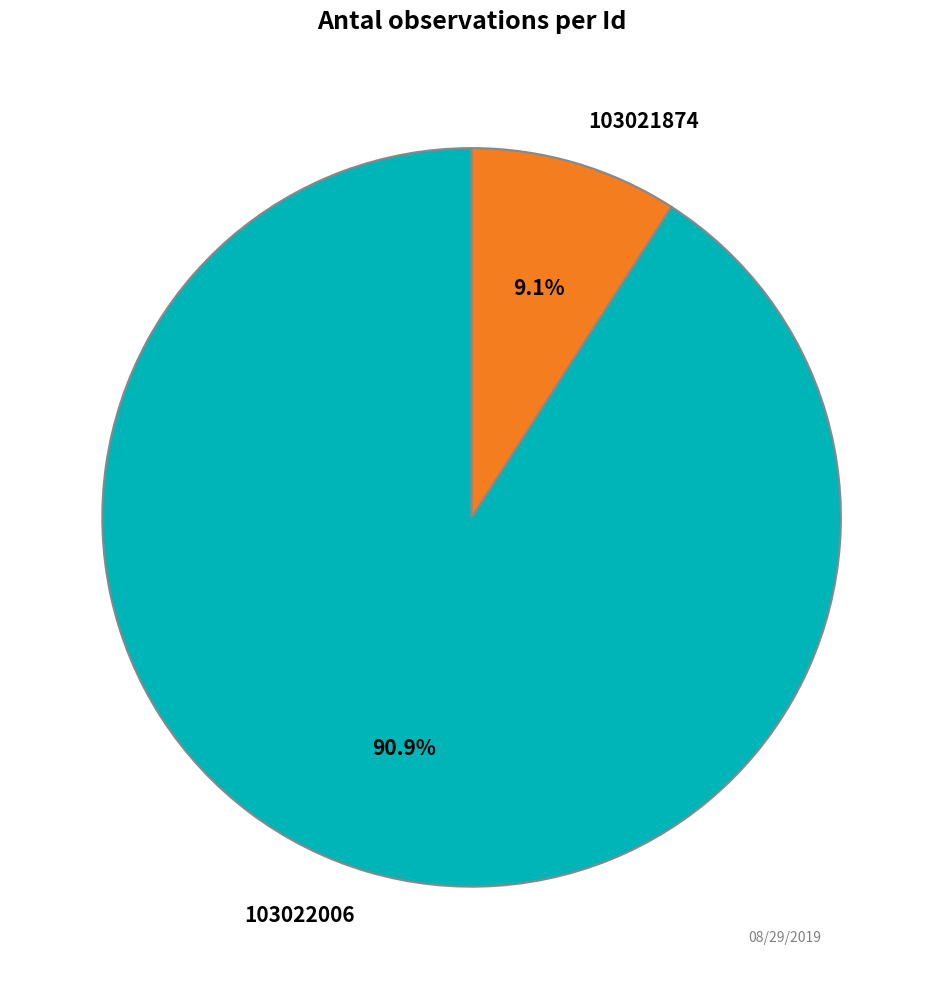

How many segments does this pie chart have?

2